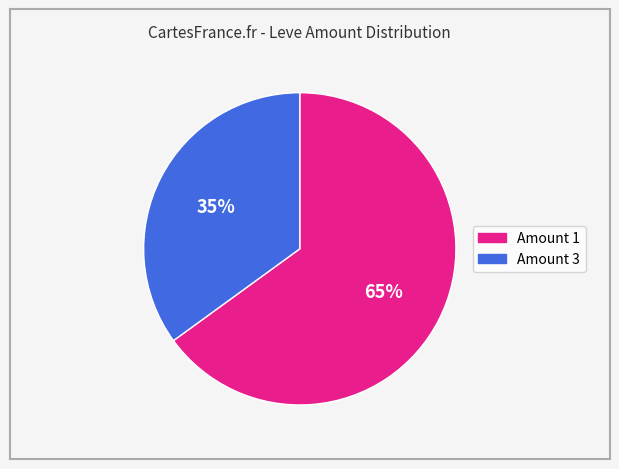

Does any single category account for the majority?

Yes